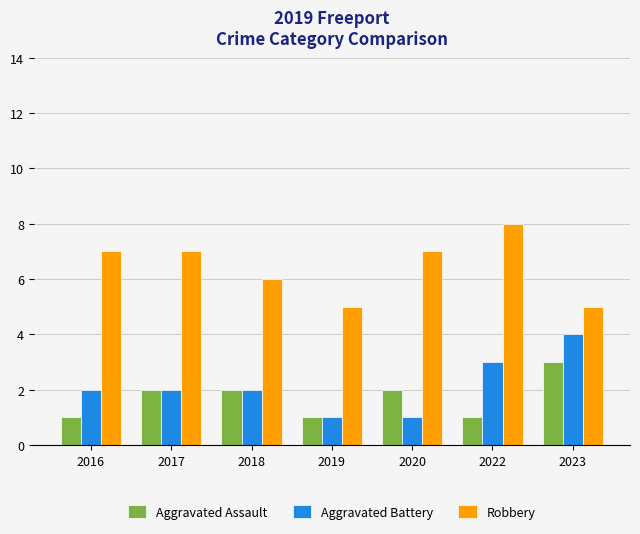

What is the sum of the Aggravated Assault values at 2023 and 2018?

5